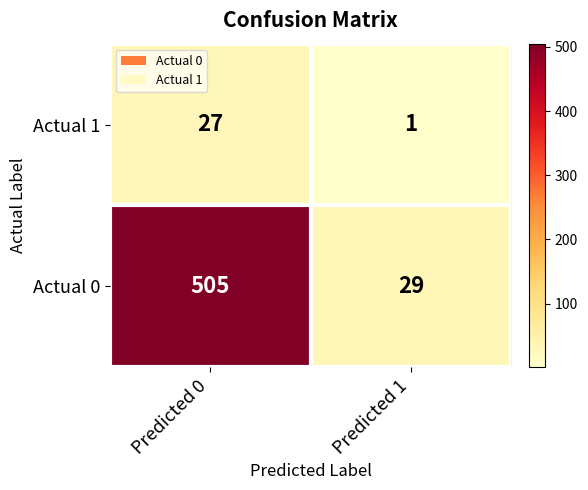

Is it true that Actual 1 equals 1 at Predicted 1?

True